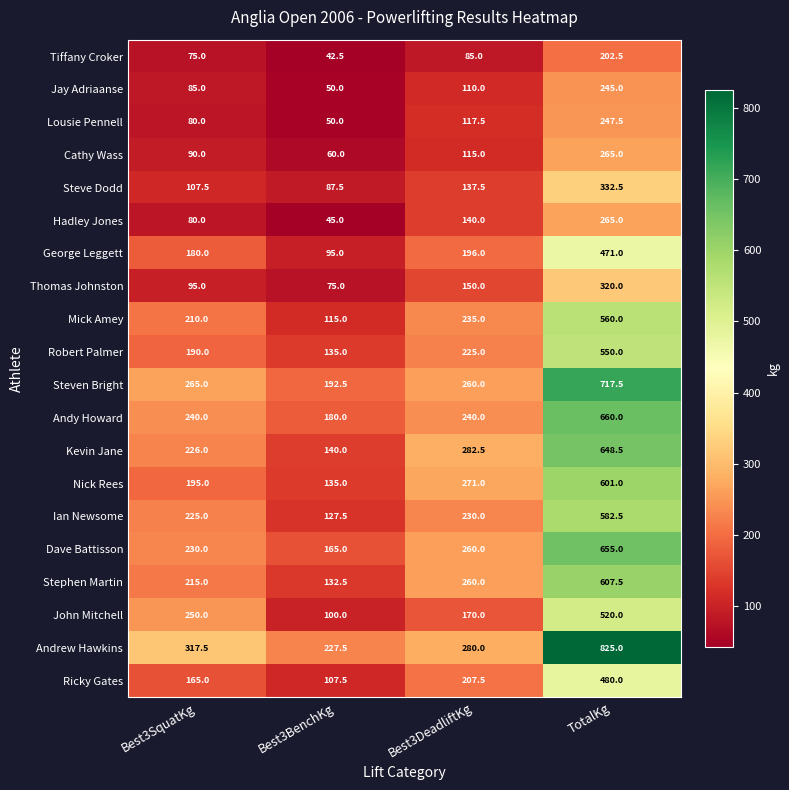

Where is Ian Newsome nearest to the value 355?

Best3DeadliftKg